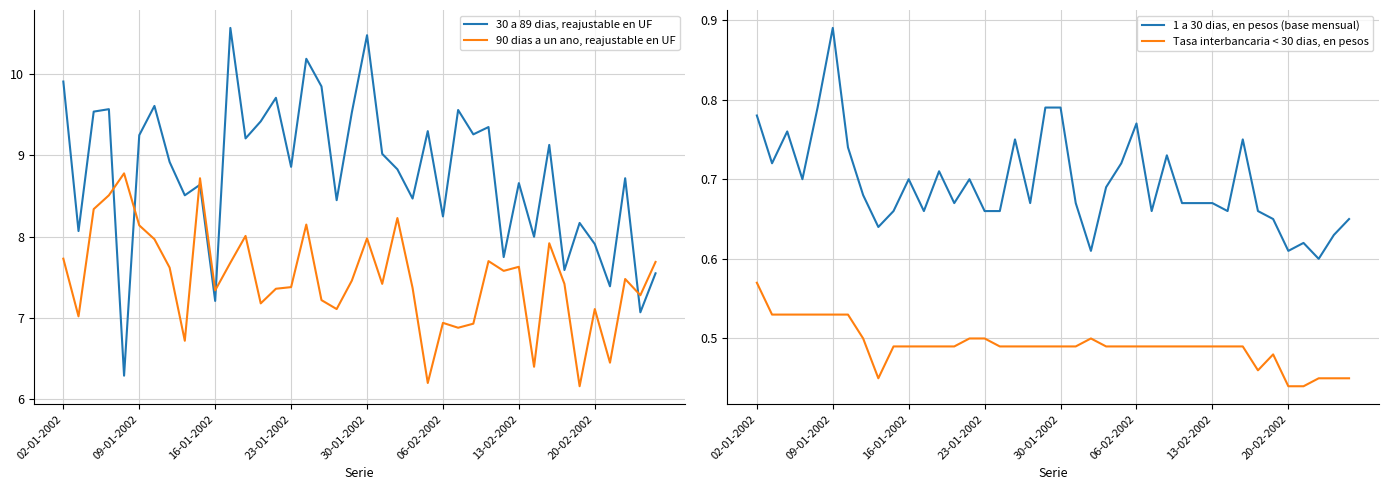

How many lines are shown in the chart?

4